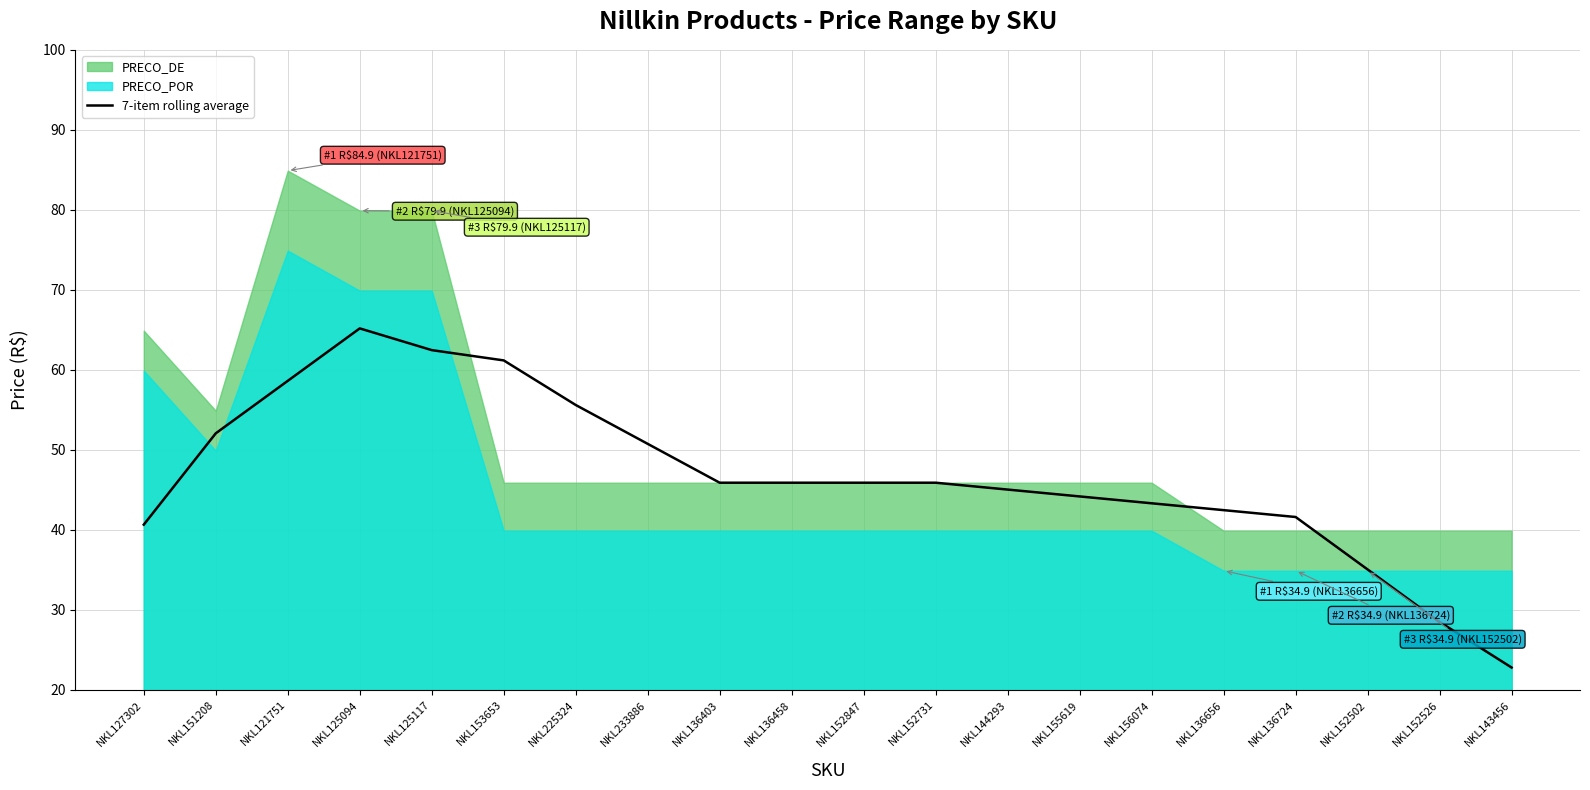

The value at NKL152502 is 35.1. True or false?

True